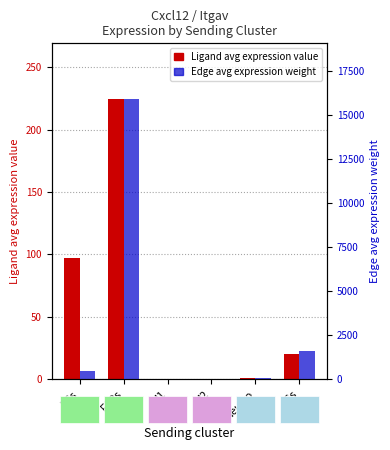

What is the minimum value for Ligand average expression value?

0.2